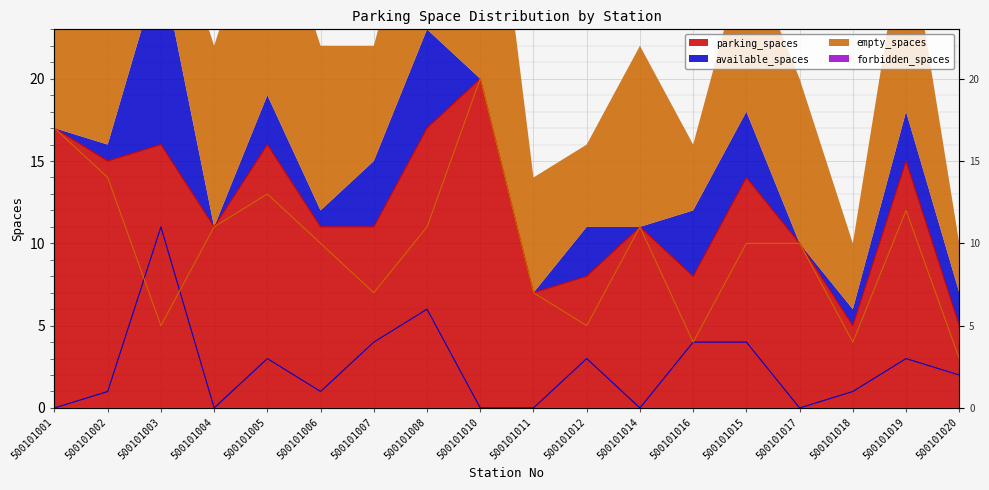

Reading right to left, transcribe all the data shown in this chart.

parking_spaces: 500101020=5	500101019=15	500101018=5	500101017=10	500101015=14	500101016=8	500101014=11	500101012=8	500101011=7	500101010=20	500101008=17	500101007=11	500101006=11	500101005=16	500101004=11	500101003=16	500101002=15	500101001=17
available_spaces: 500101020=2	500101019=3	500101018=1	500101017=0	500101015=4	500101016=4	500101014=0	500101012=3	500101011=0	500101010=0	500101008=6	500101007=4	500101006=1	500101005=3	500101004=0	500101003=11	500101002=1	500101001=0
empty_spaces: 500101020=3	500101019=12	500101018=4	500101017=10	500101015=10	500101016=4	500101014=11	500101012=5	500101011=7	500101010=20	500101008=11	500101007=7	500101006=10	500101005=13	500101004=11	500101003=5	500101002=14	500101001=17